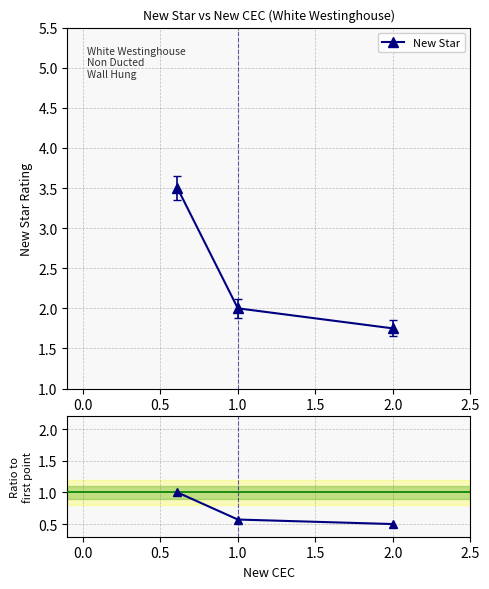

Does the chart display data point markers on the line(s)?

Yes